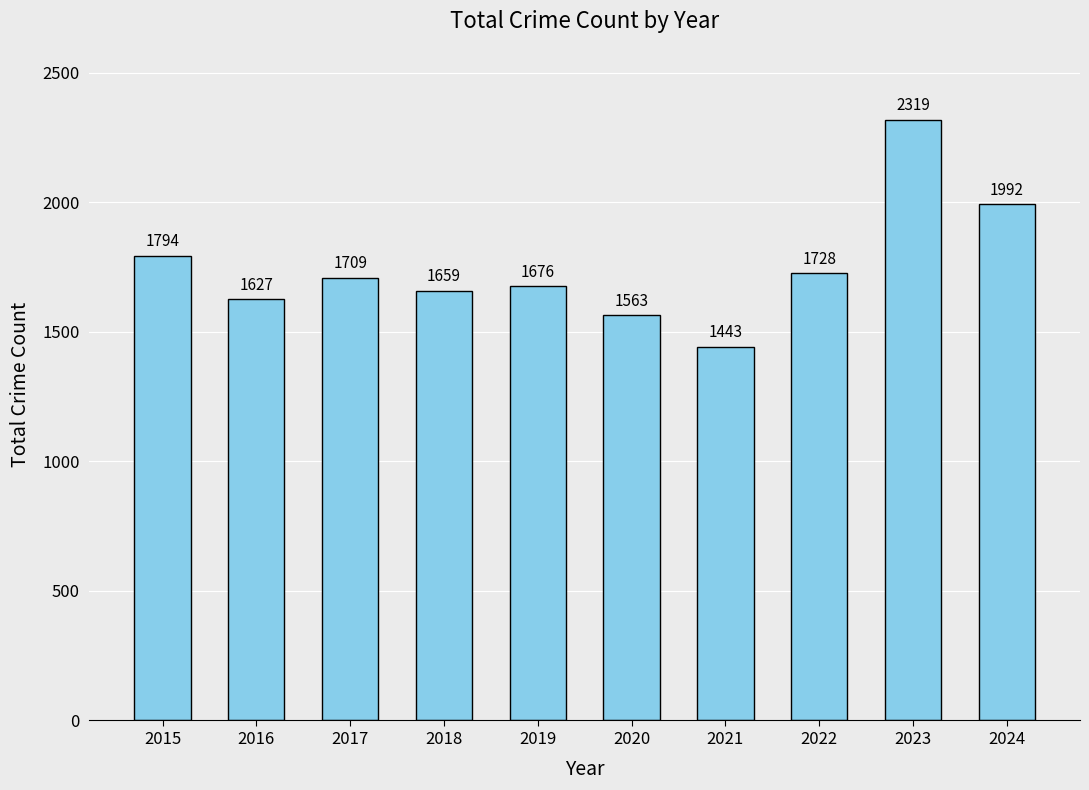

List the labels in order of value, smallest first.

2021, 2020, 2016, 2018, 2019, 2017, 2022, 2015, 2024, 2023